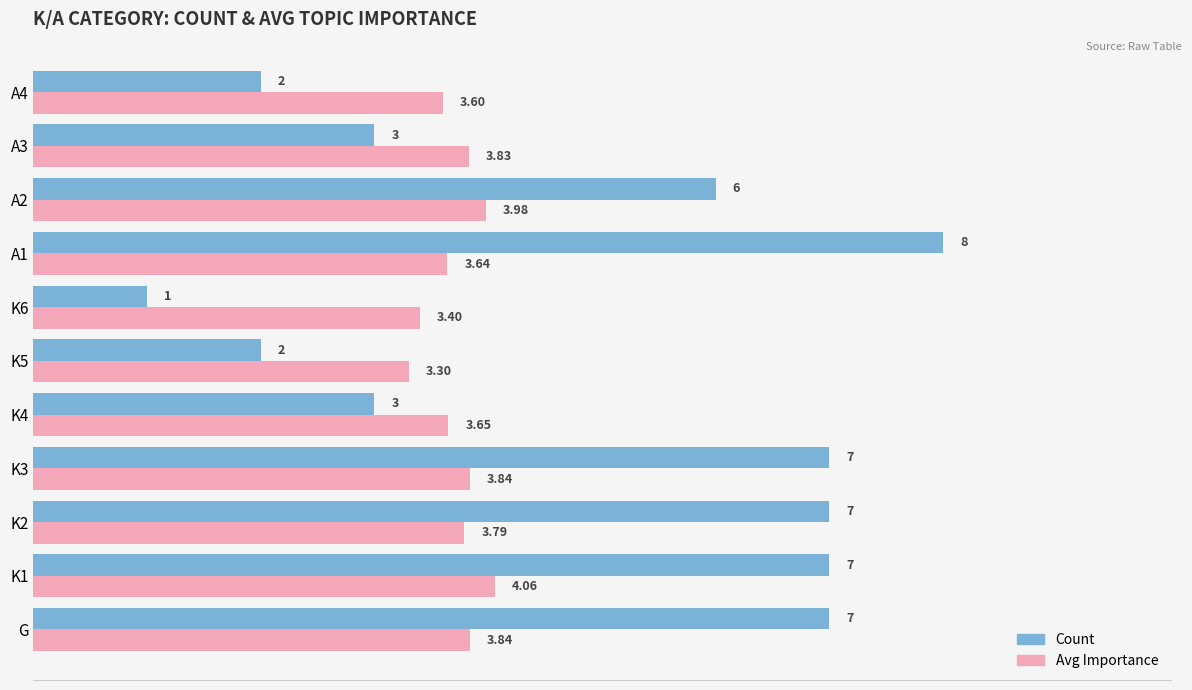

What is the spread (max minus min) of values at A2?

2.0